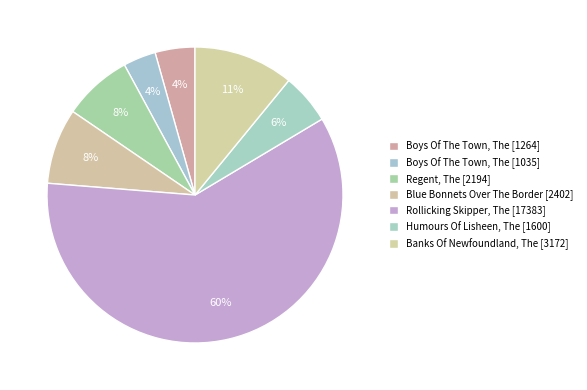

How many segments does this pie chart have?

7